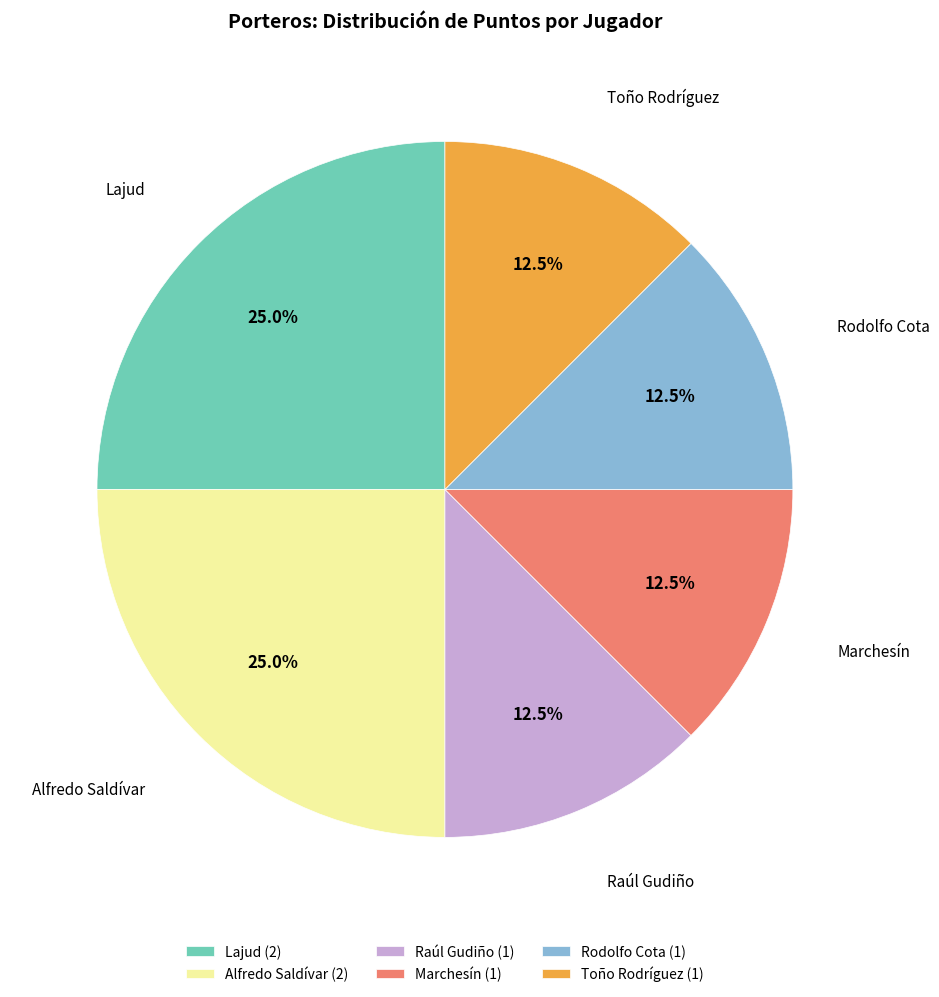

Is there a majority slice in this chart?

No